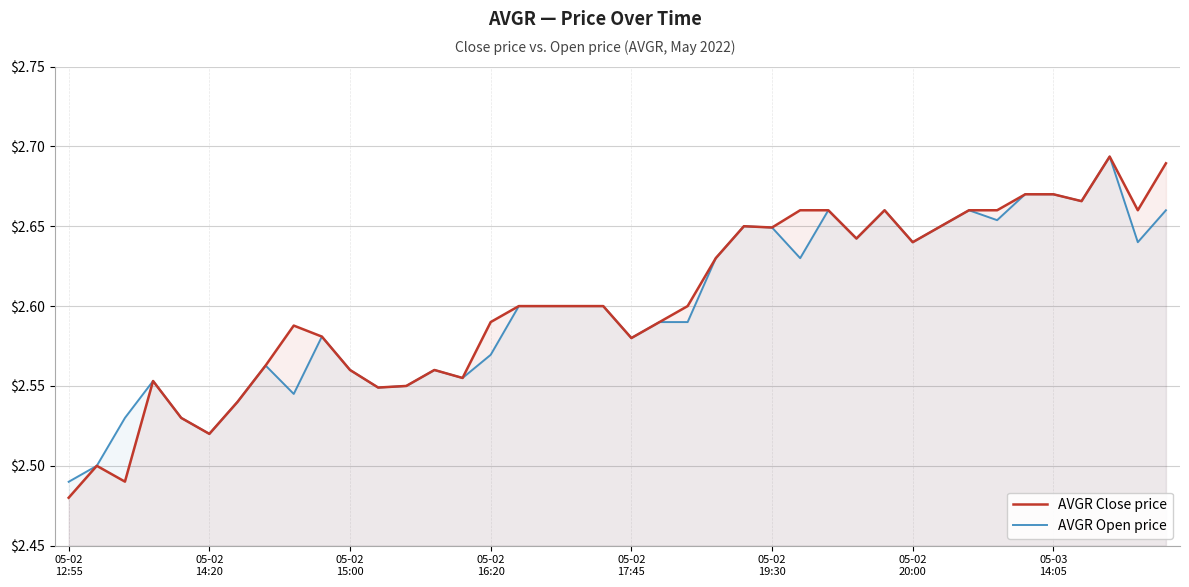

How many series are shown in this chart?

2